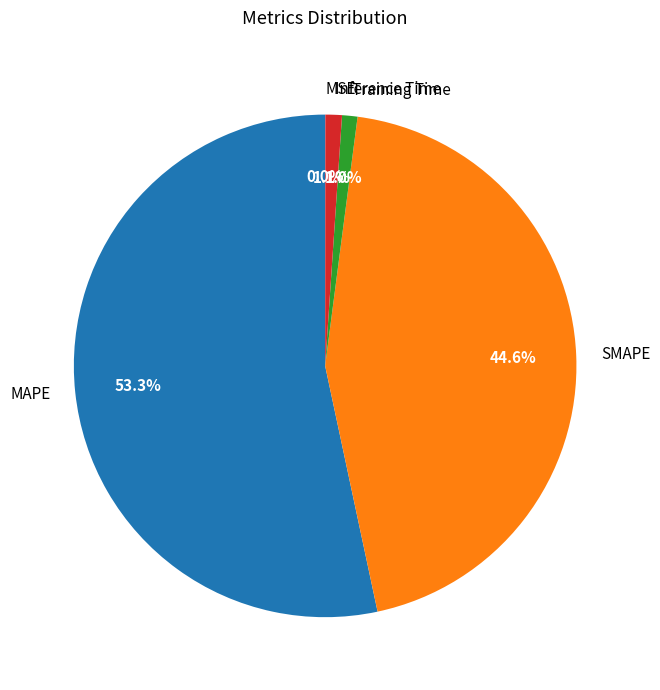

Which slice is the largest?

MAPE